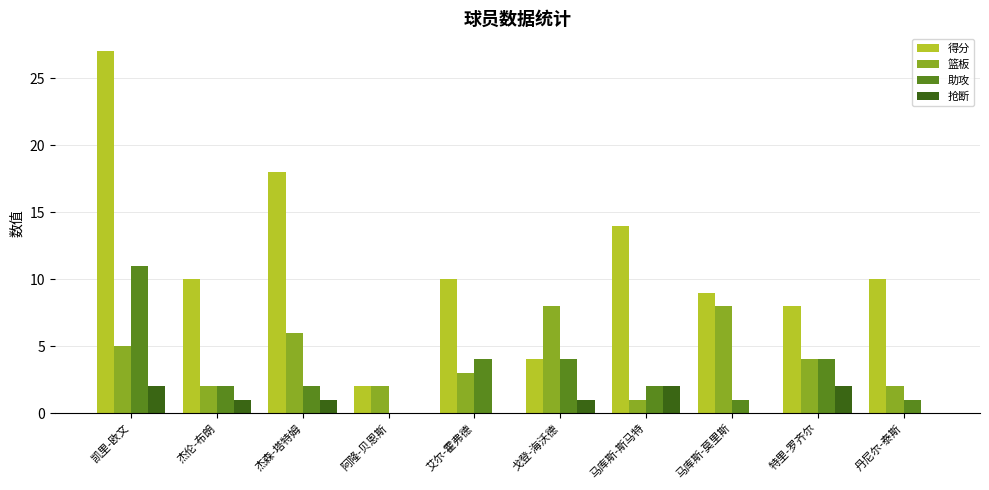

What is the greatest value displayed?

27